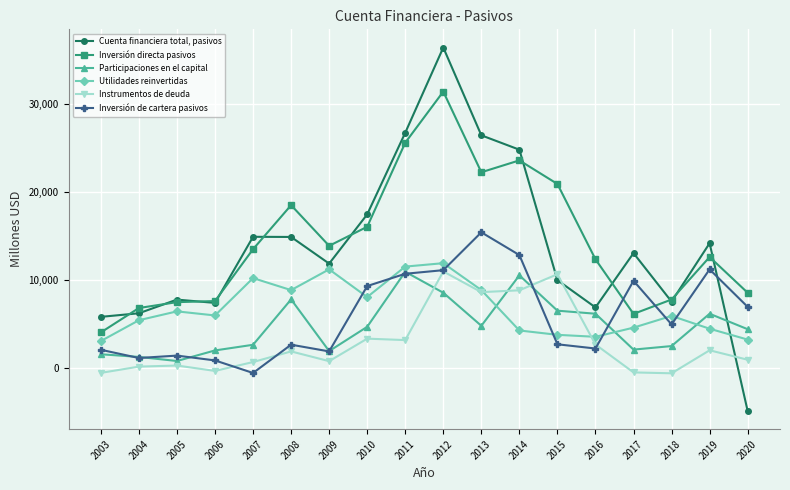

How many series are shown in this chart?

6